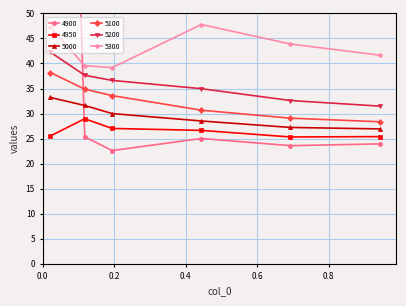

Is this an area chart (filled region under the line)?

No